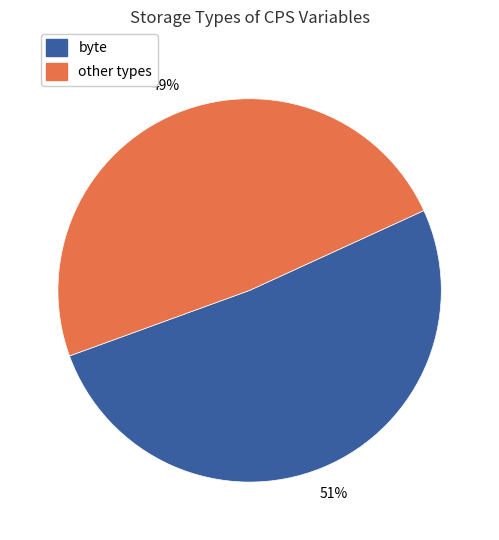

To the nearest percent, what percentage of the pie is byte?

51%